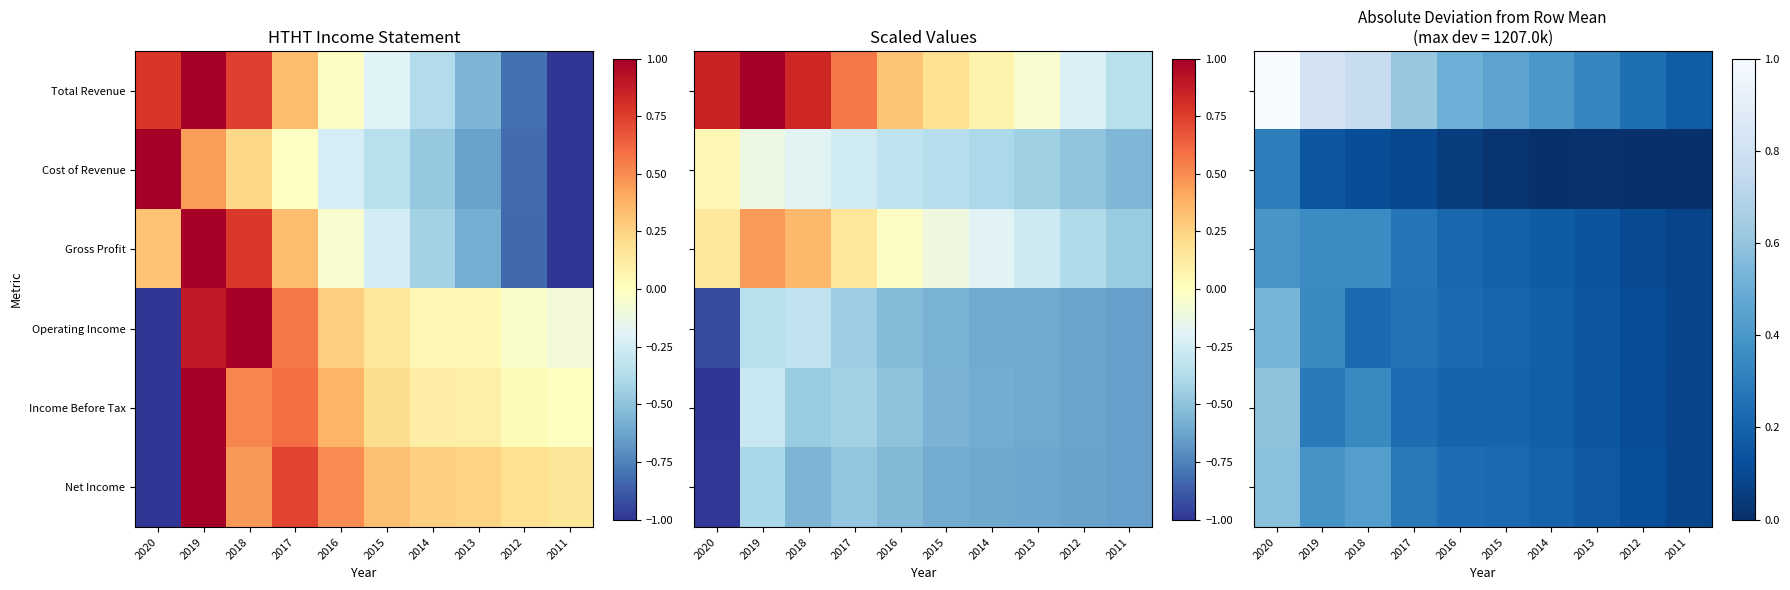

The value of Net Income at 2015 is 0.2. True or false?

True